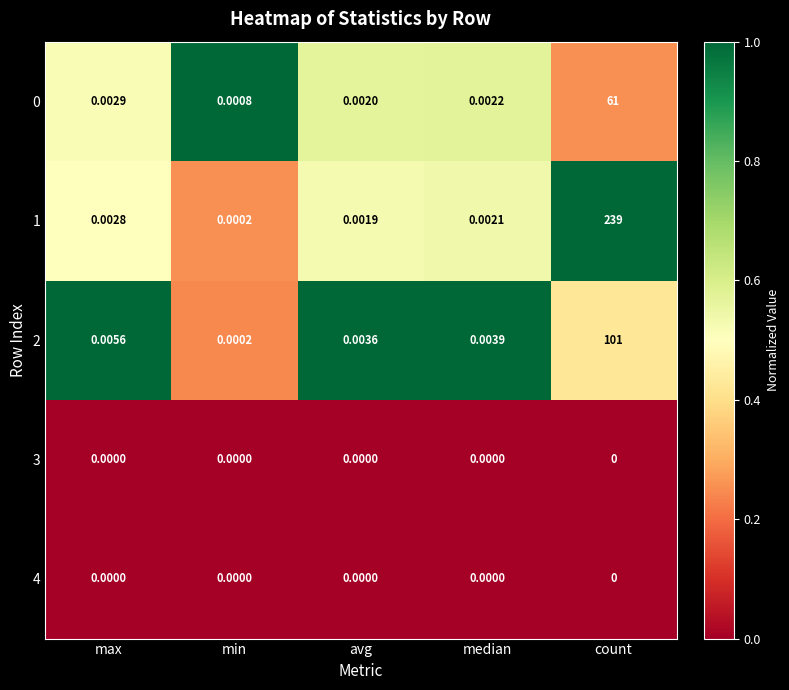

What is the maximum value shown in the chart?

239.0